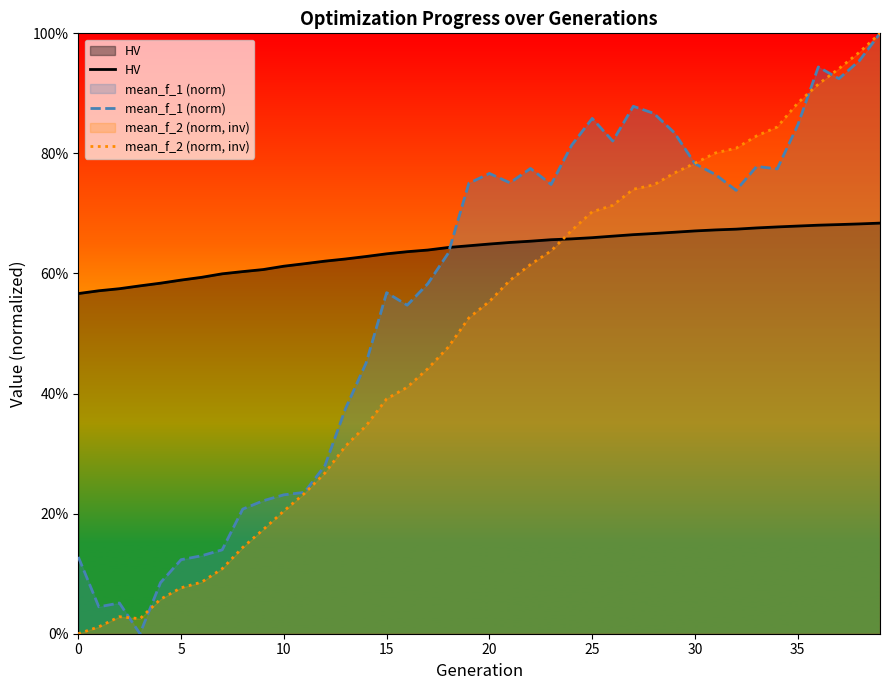

At how many categories does at least one series exceed 0?

40